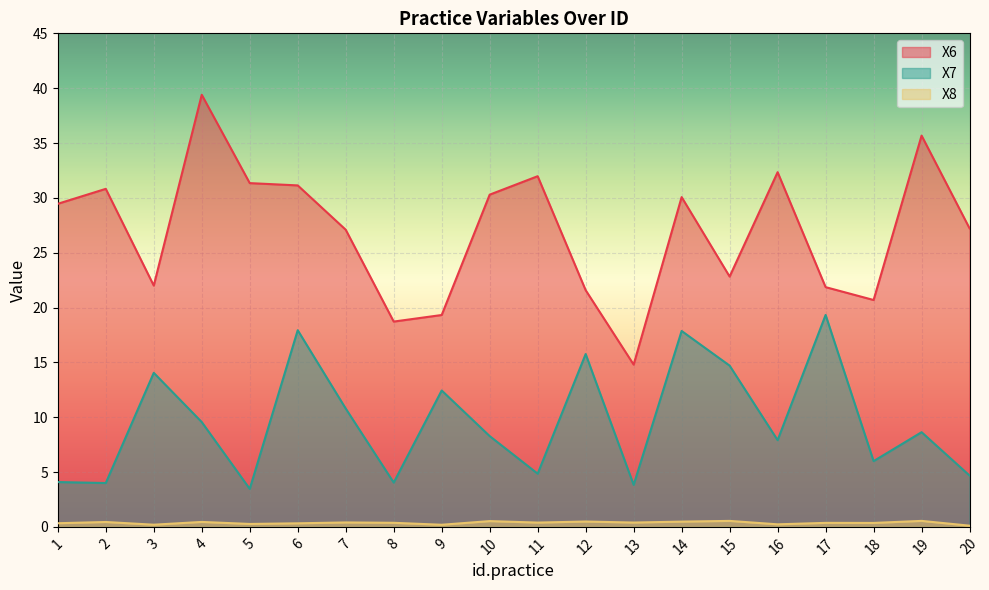

What is the difference between the second highest and minimum values in the X8 series?

0.4